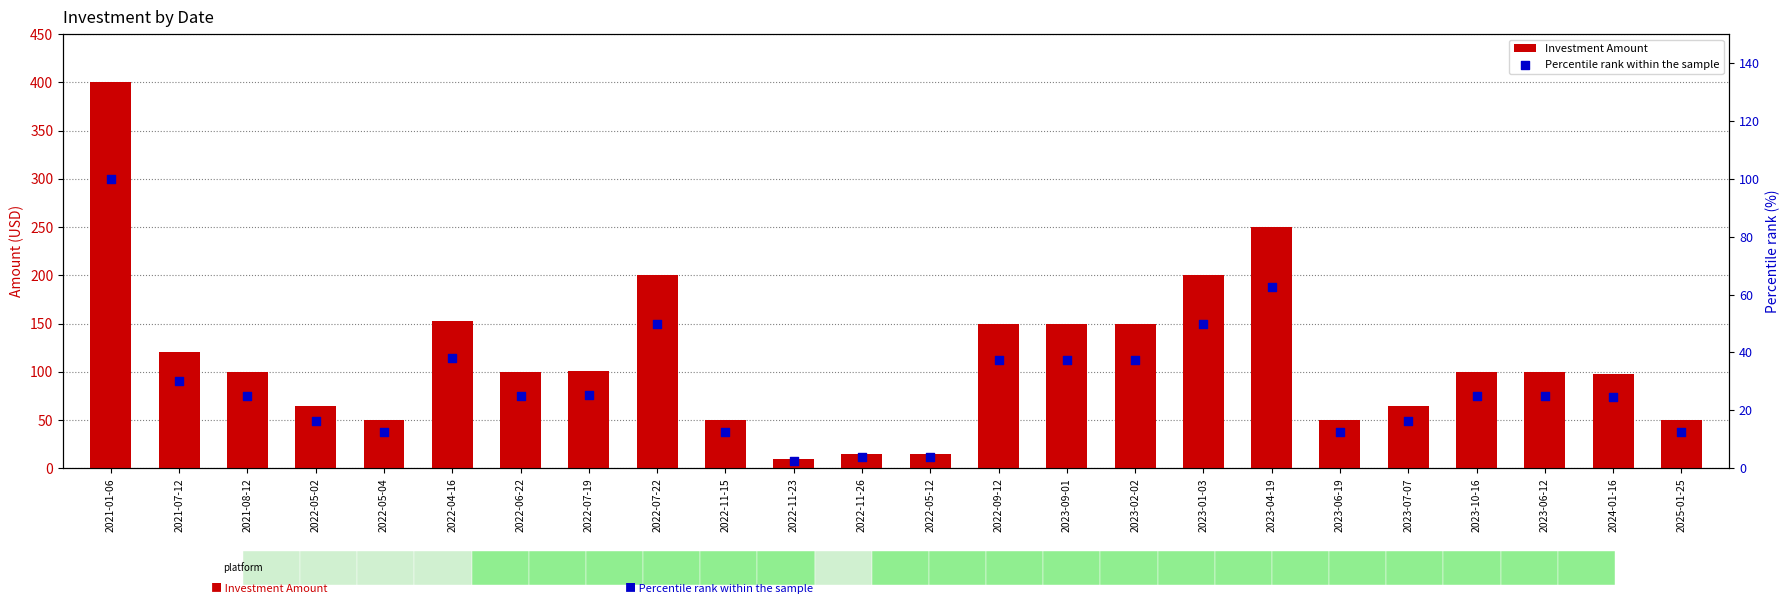

At which category is the sum across all series the highest?

2021-01-06